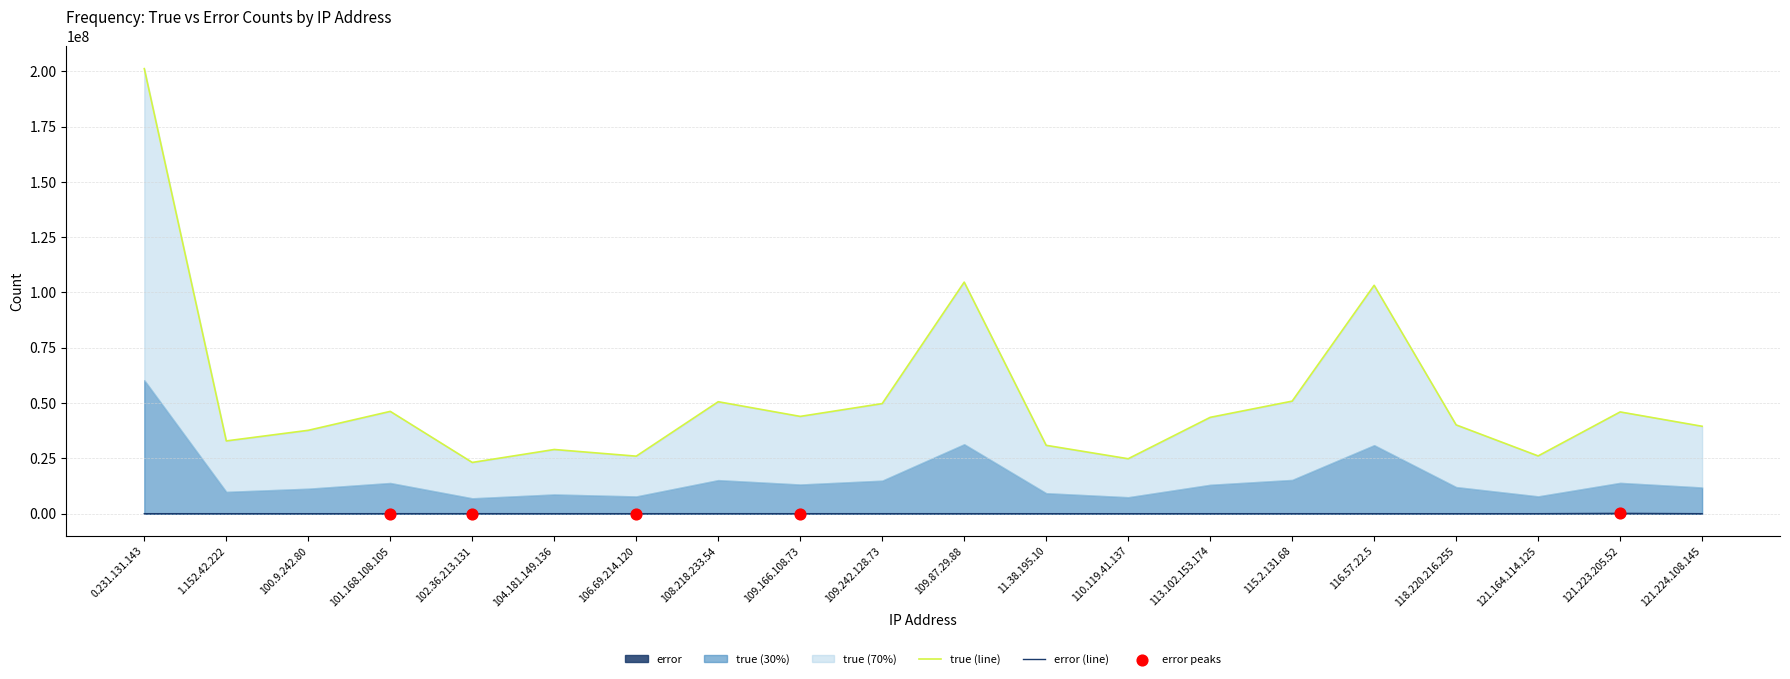

Which series has the widest spread of Y values?

true